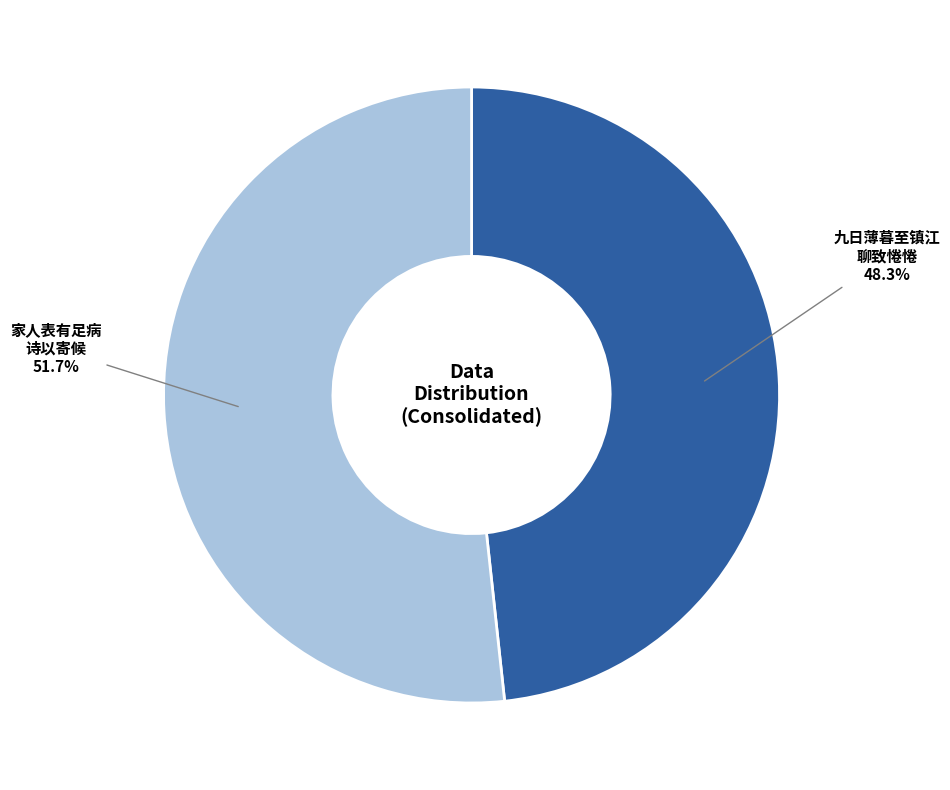

Is there a majority slice in this chart?

Yes